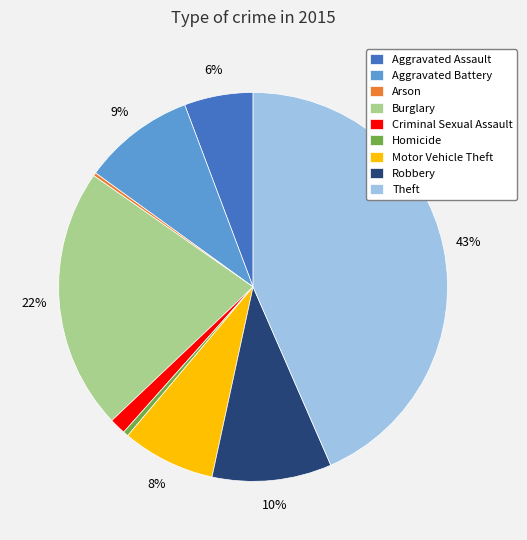

Which has a higher value, Aggravated Battery or Criminal Sexual Assault?

Aggravated Battery